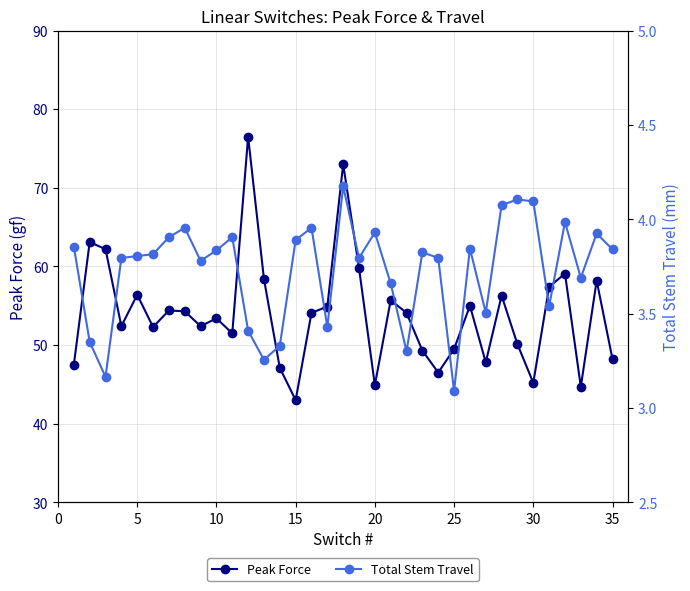

How many lines are shown in the chart?

2